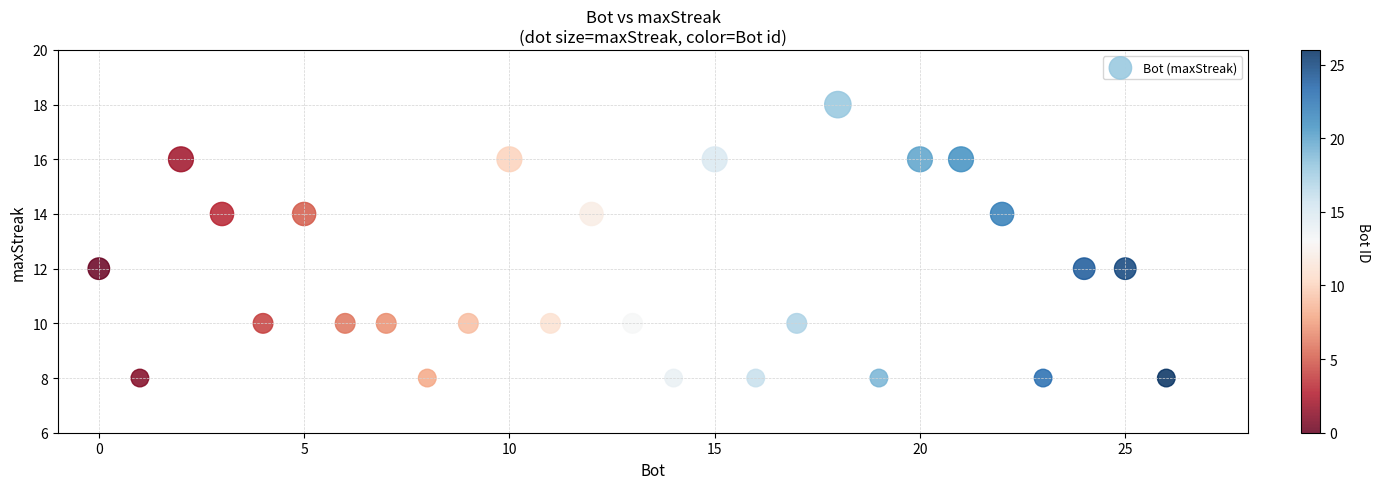

What is the range of Y values (max minus min)?

10